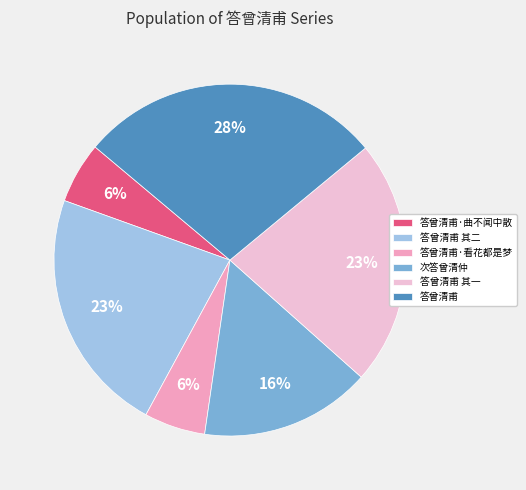

To the nearest percent, what is the difference between the 次答曾清仲 and 答曾清甫·曲不闻中散 slice percentages?

10%